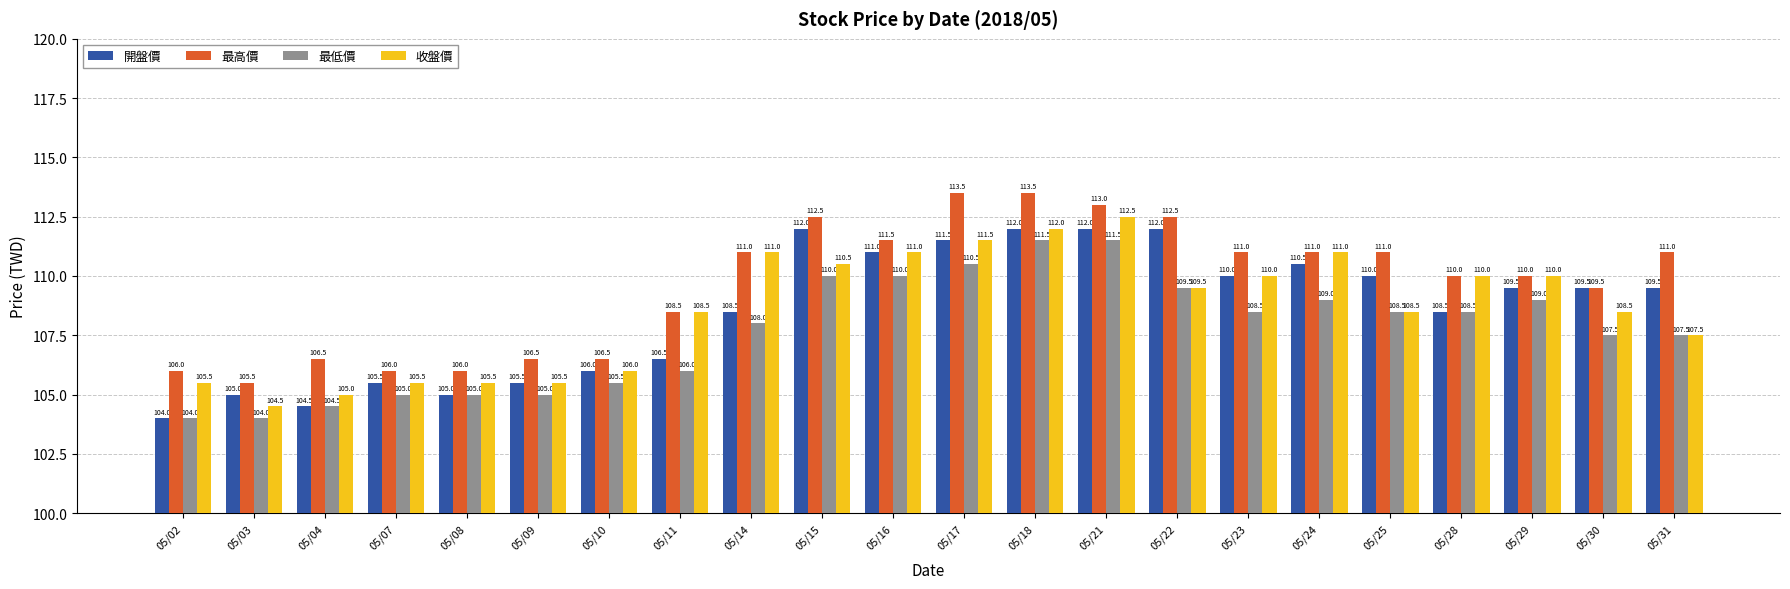

Where does the 開盤價 series first go above 109?

05/15